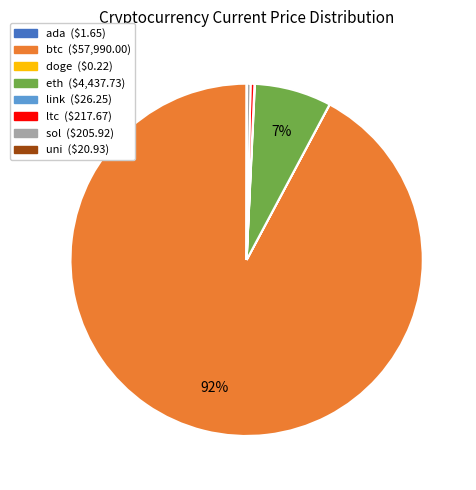

Is it true that eth is 7% of the pie?

True